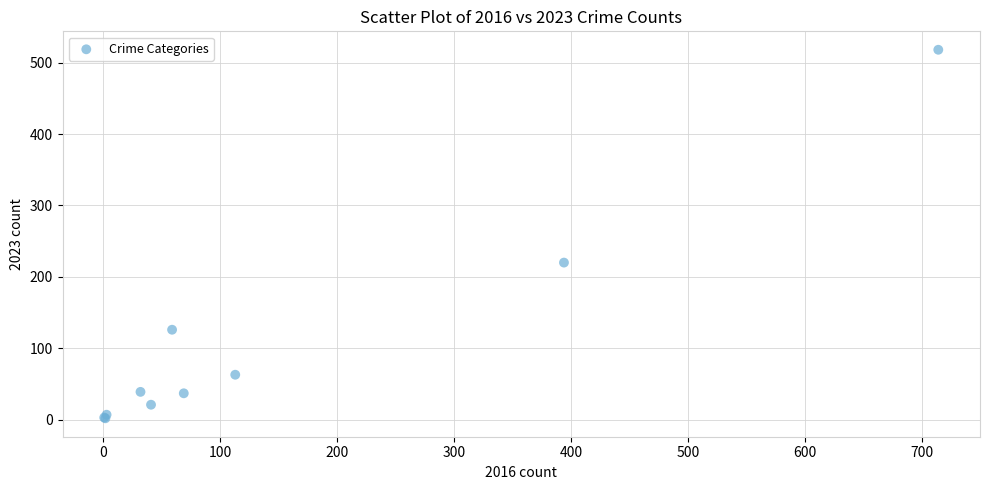

What Y value in the scatter plot is closest to 260?

220